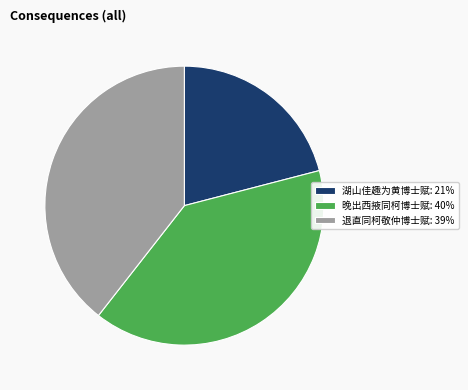

Which has a higher value, 湖山佳趣为黄博士赋: 21% or 退直同柯敬仲博士赋: 39%?

退直同柯敬仲博士赋: 39%